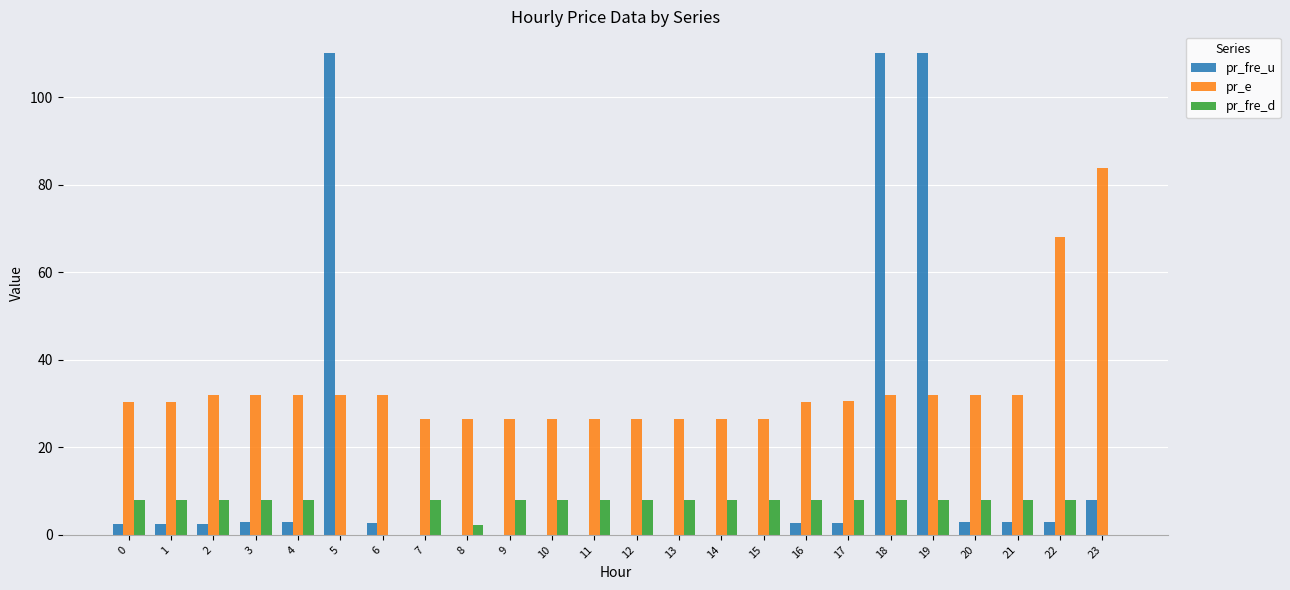

Between 1 and 18, which series saw the biggest shift?

pr_fre_u